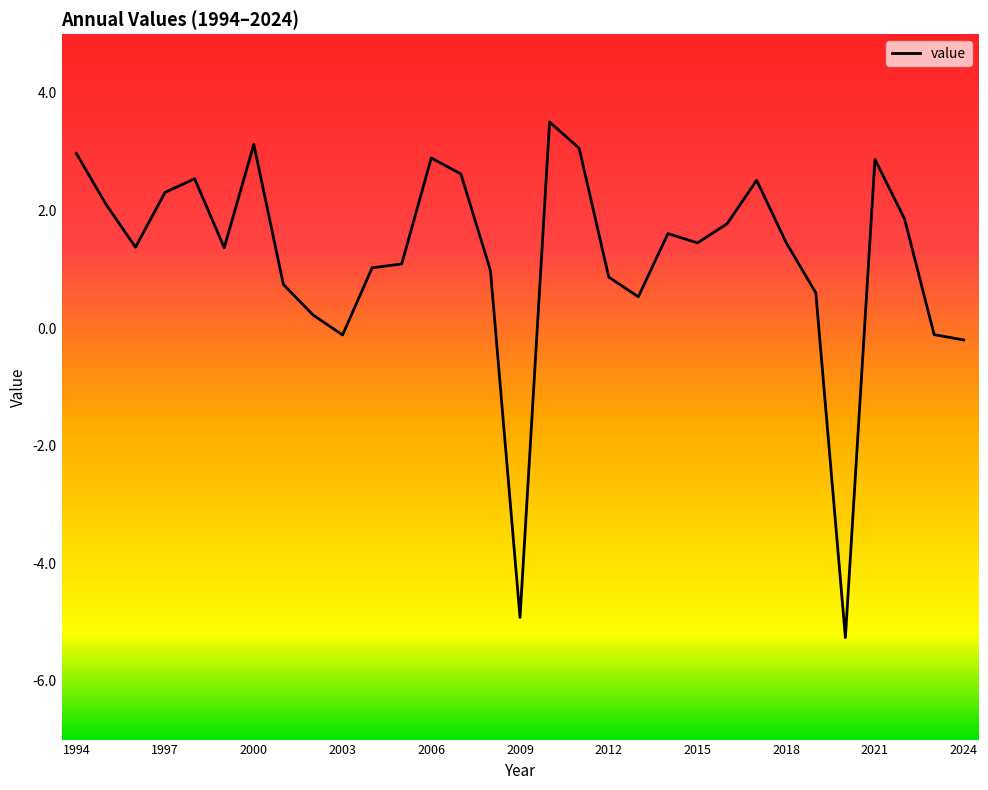

What is the difference between the maximum and minimum values?

8.8